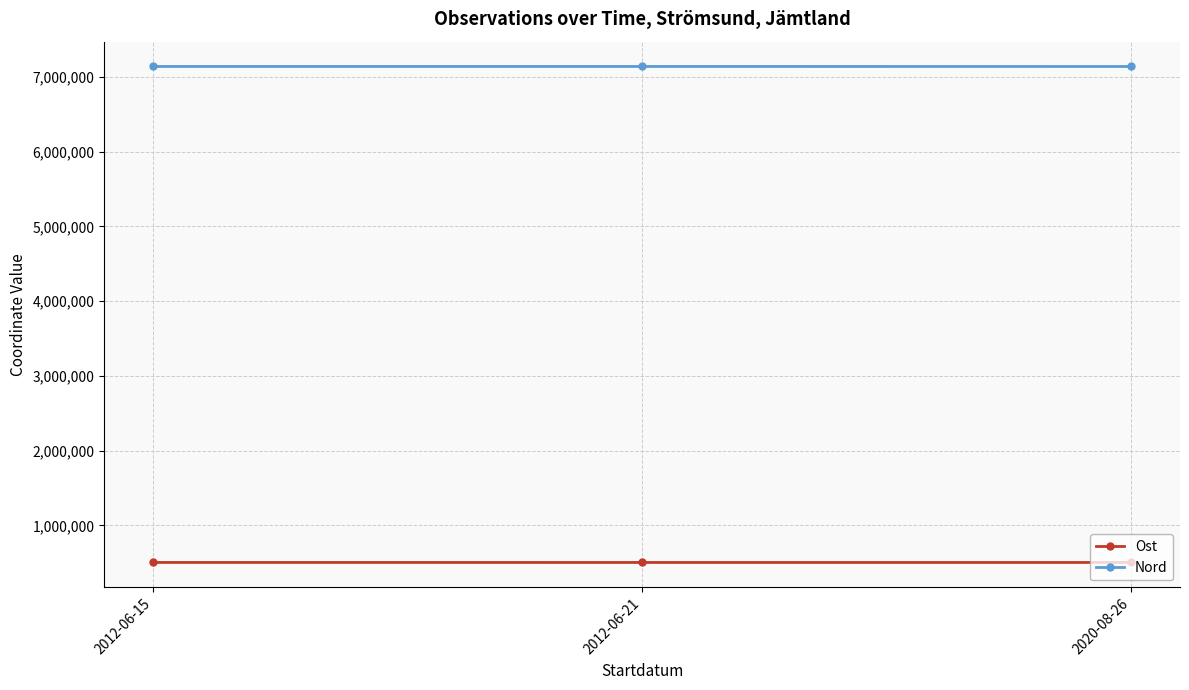

What is the label of the 3rd point from the left?

2020-08-26